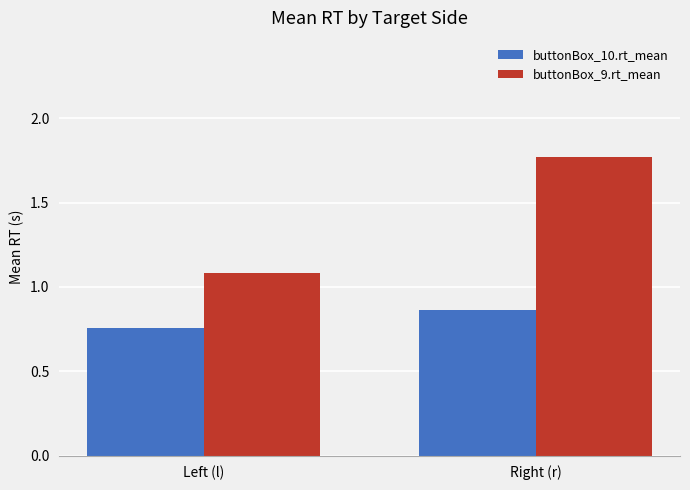

Which series has the widest spread of values?

buttonBox_9.rt_mean